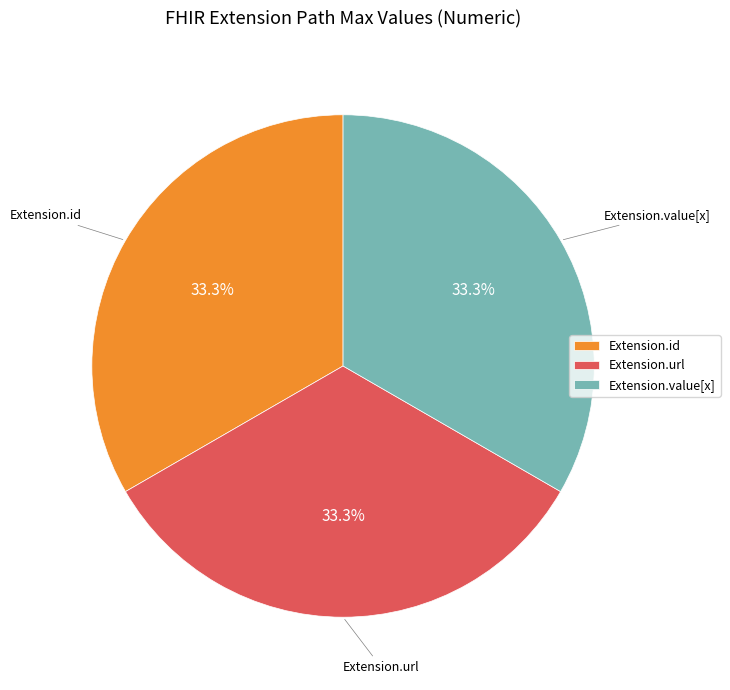

What is the ratio of the value at Extension.url to the value at Extension.id?

1.0